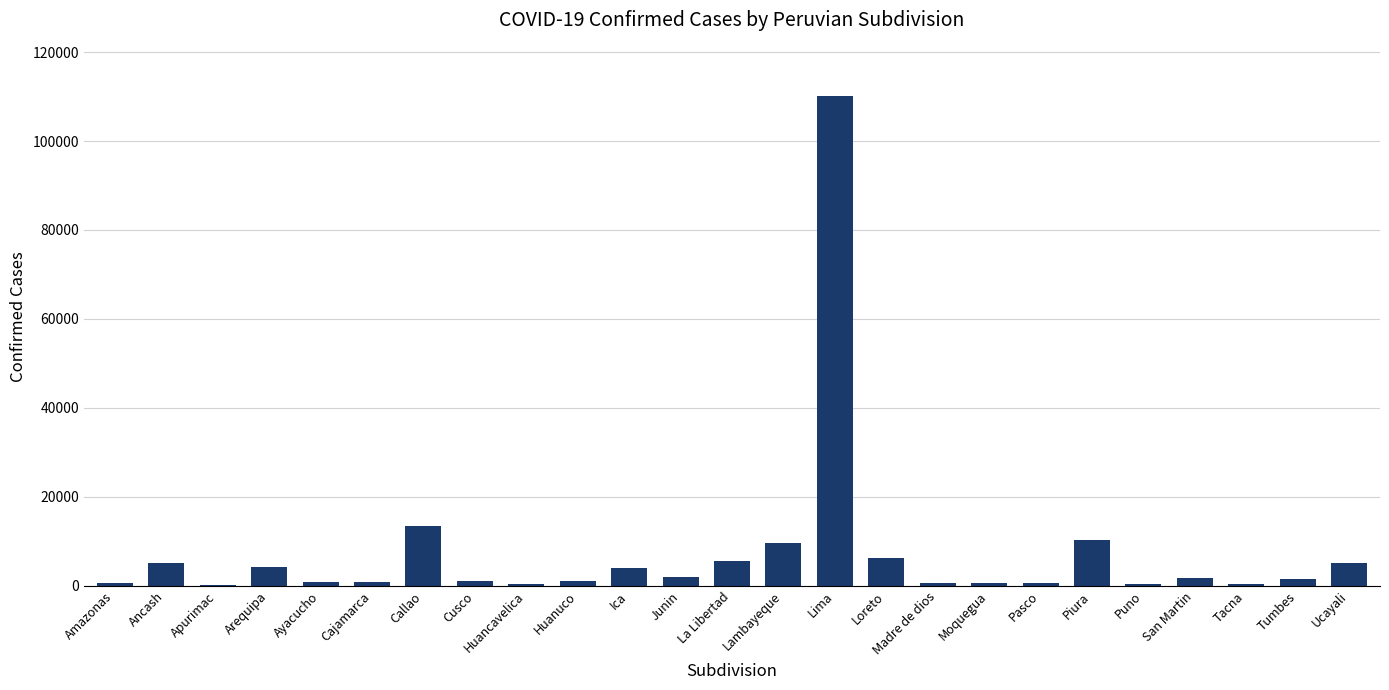

What is the greatest value displayed?

110161